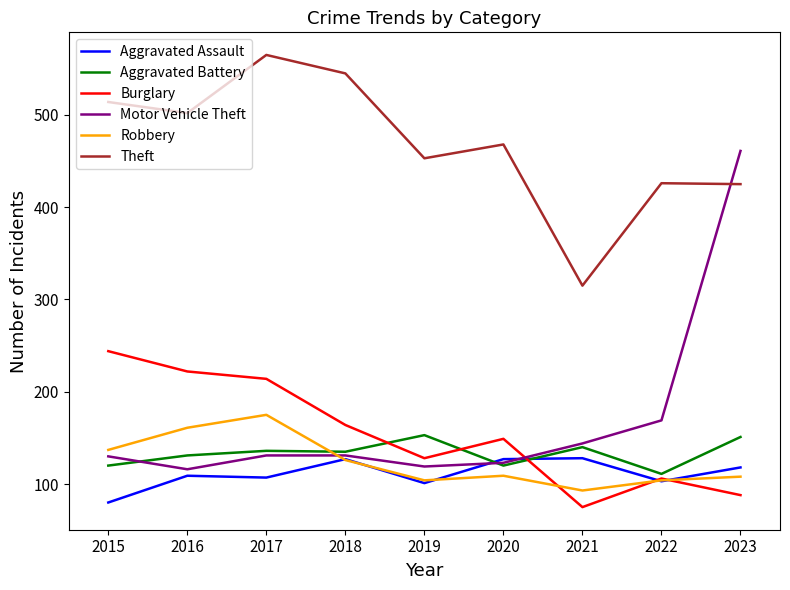

What is the total value across all series at 2022?

1019